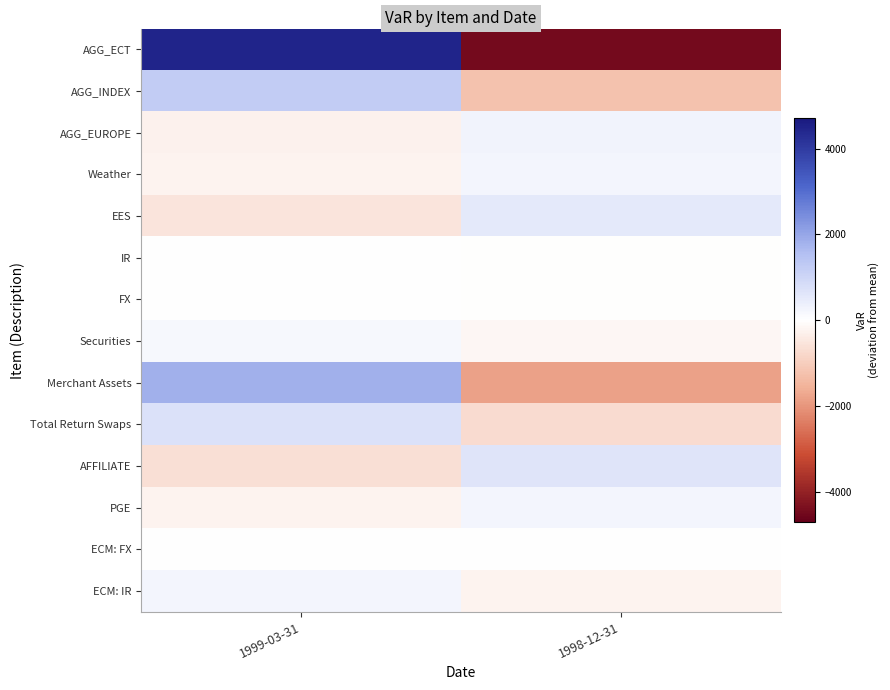

What is the total value across all series at 1998-12-31?

-6747.8